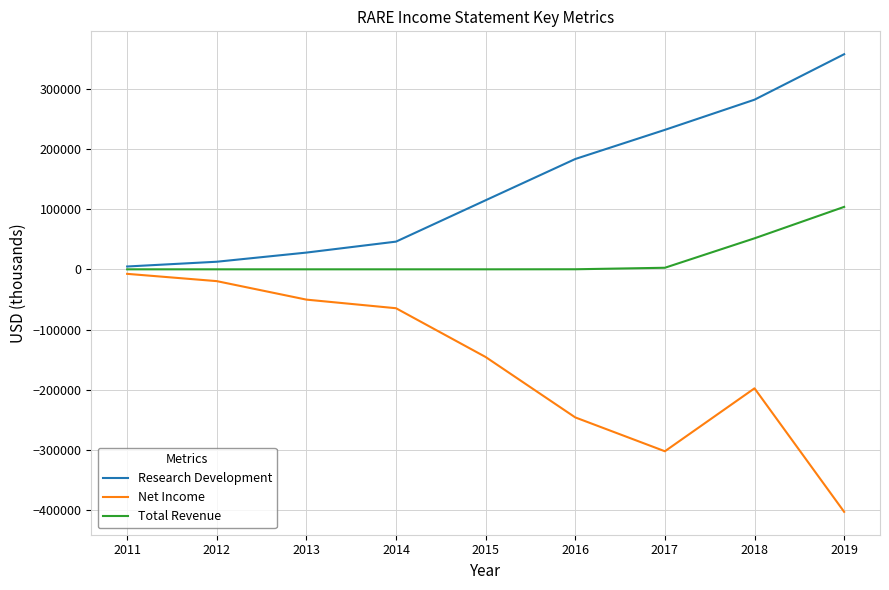

True or false: Total Revenue and Net Income intersect in this chart.

False